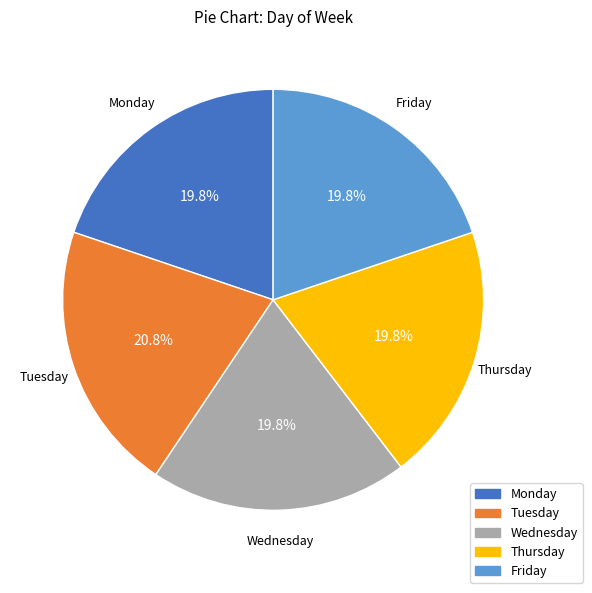

The Wednesday slice represents 5% of the pie. True or false?

False